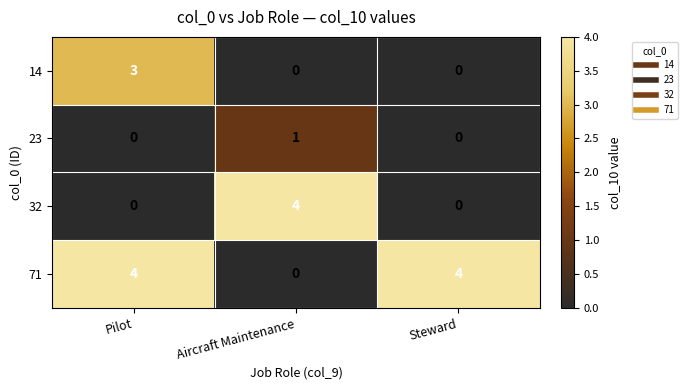

What is the total value across all series at Pilot?

7